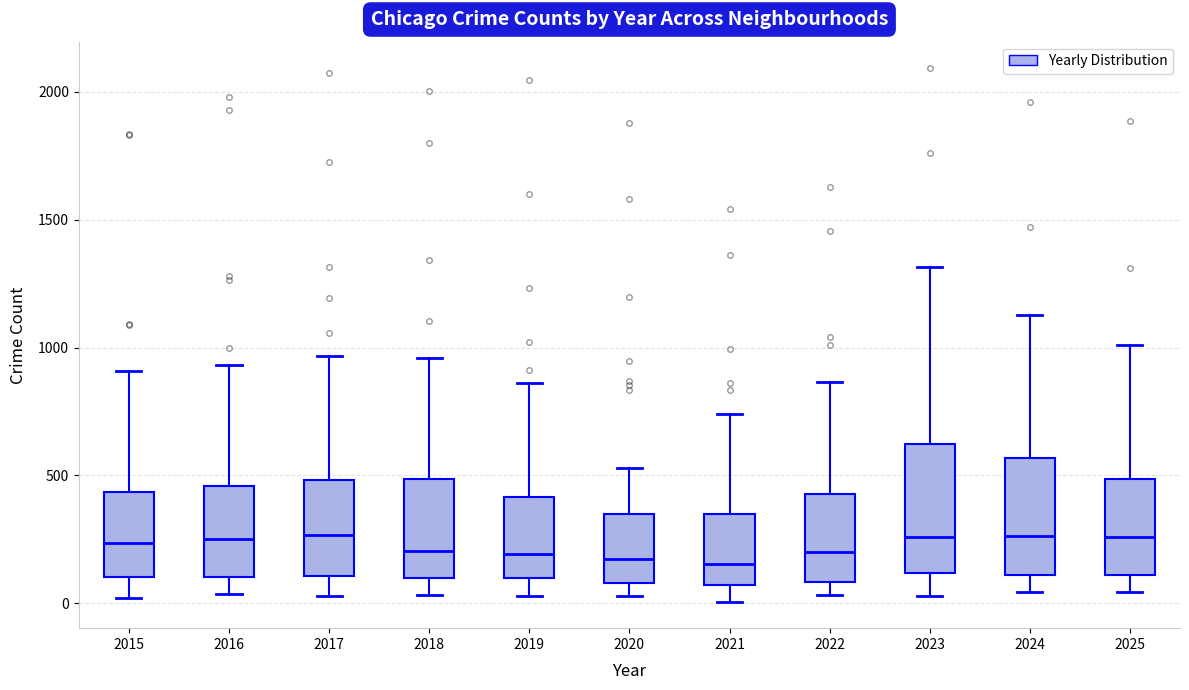

Reading left to right, transcribe this box plot: for each box, give where its median line is, the range the box spans, and where its two whiskers end, as read against the y-axis. The values are not printed on the chart, so give them approximately, as read against the axis.

2015: median 250, box 100 to 450, whiskers 0 to 900
2016: median 250, box 100 to 450, whiskers 50 to 950
2017: median 250, box 100 to 500, whiskers 50 to 950
2018: median 200, box 100 to 500, whiskers 50 to 950
2019: median 200, box 100 to 400, whiskers 50 to 850
2020: median 150, box 100 to 350, whiskers 50 to 550
2021: median 150, box 50 to 350, whiskers 0 to 750
2022: median 200, box 100 to 450, whiskers 50 to 850
2023: median 250, box 100 to 600, whiskers 50 to 1300
2024: median 250, box 100 to 550, whiskers 50 to 1150
2025: median 250, box 100 to 500, whiskers 50 to 1000